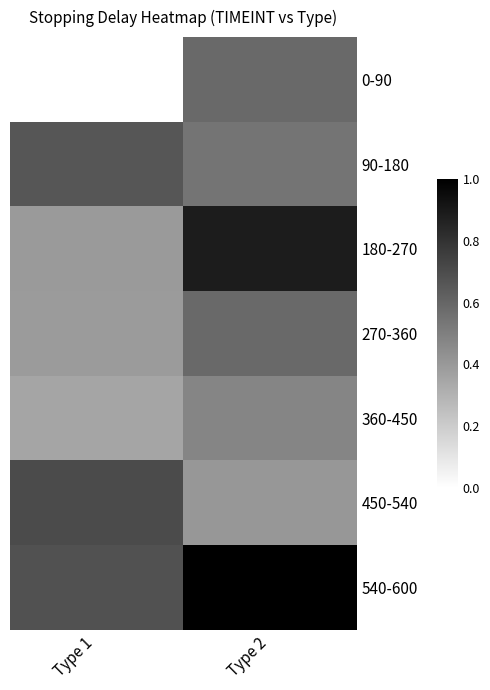

List the series in order of their peak value, highest first.

540-600, 180-270, 450-540, 90-180, 0-90, 270-360, 360-450